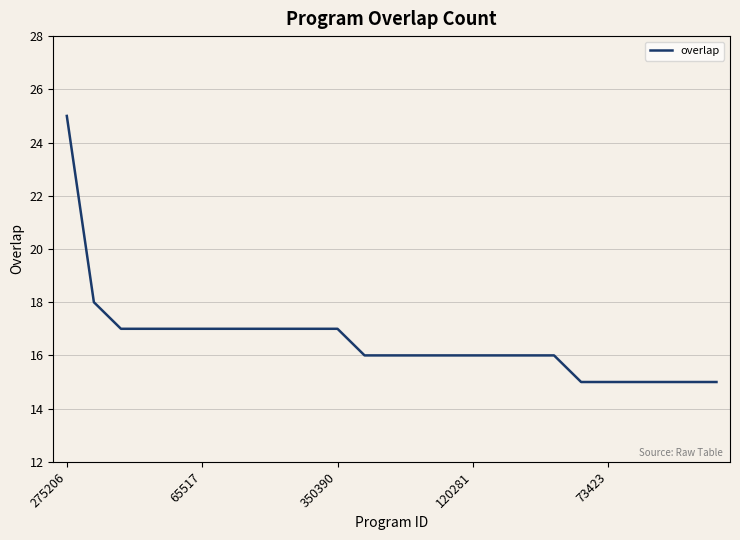

What is the minimum value shown in the chart?

15